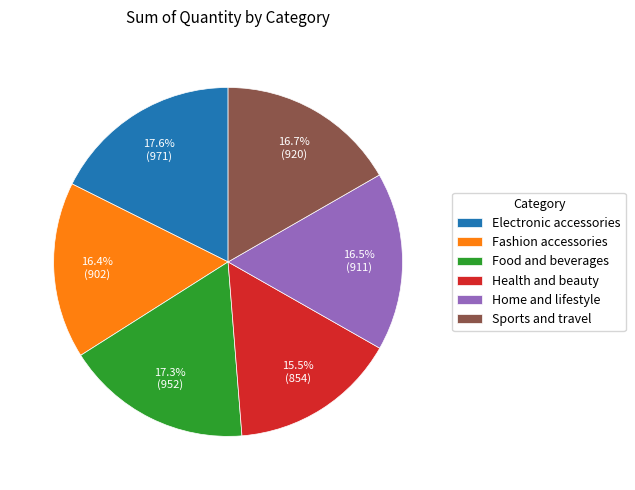

Which has a higher value, Electronic accessories or Fashion accessories?

Electronic accessories